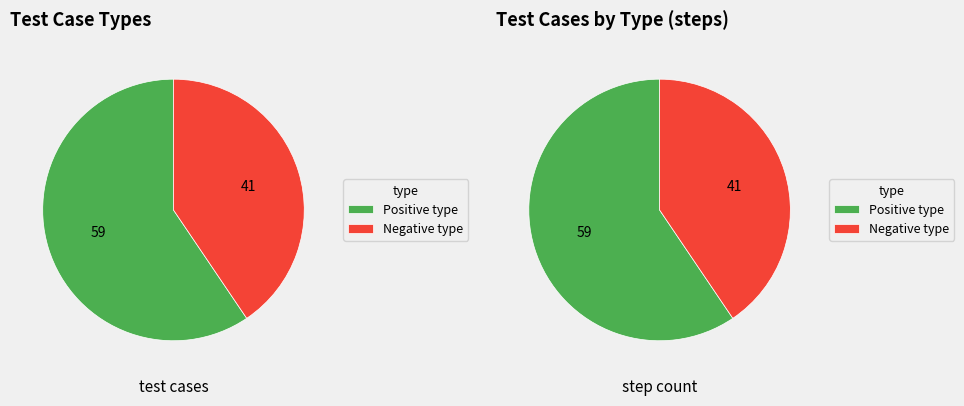

Is it true that Positive type is 51% of the pie?

False